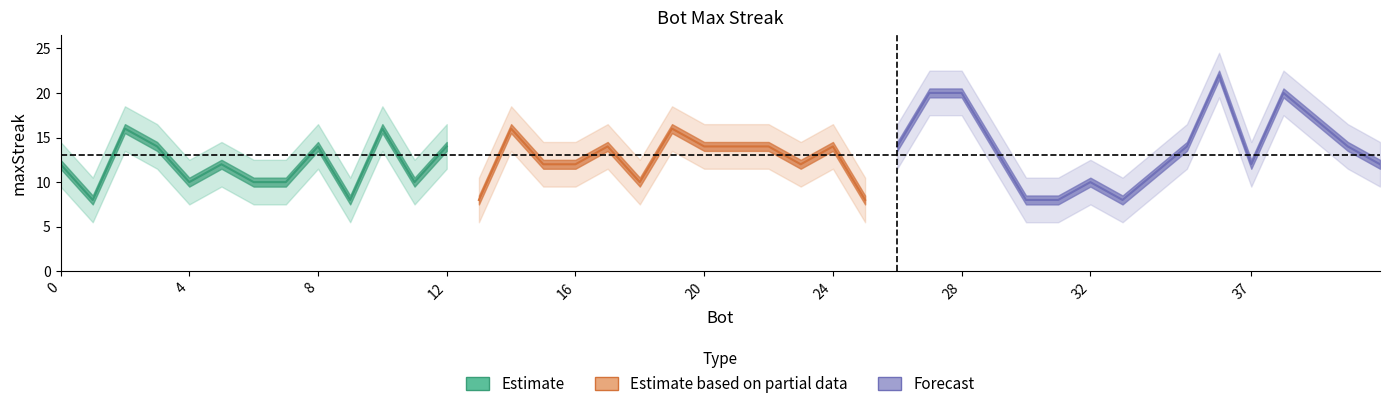

What is the maximum value shown in the chart?

22